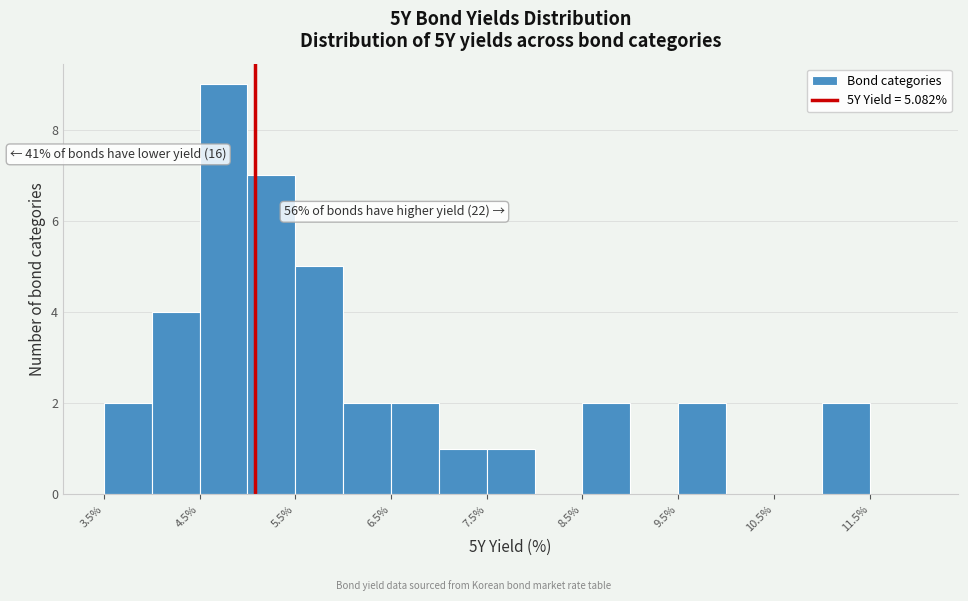

Which range on the x-axis has the tallest bar?

4.5 to 5.0